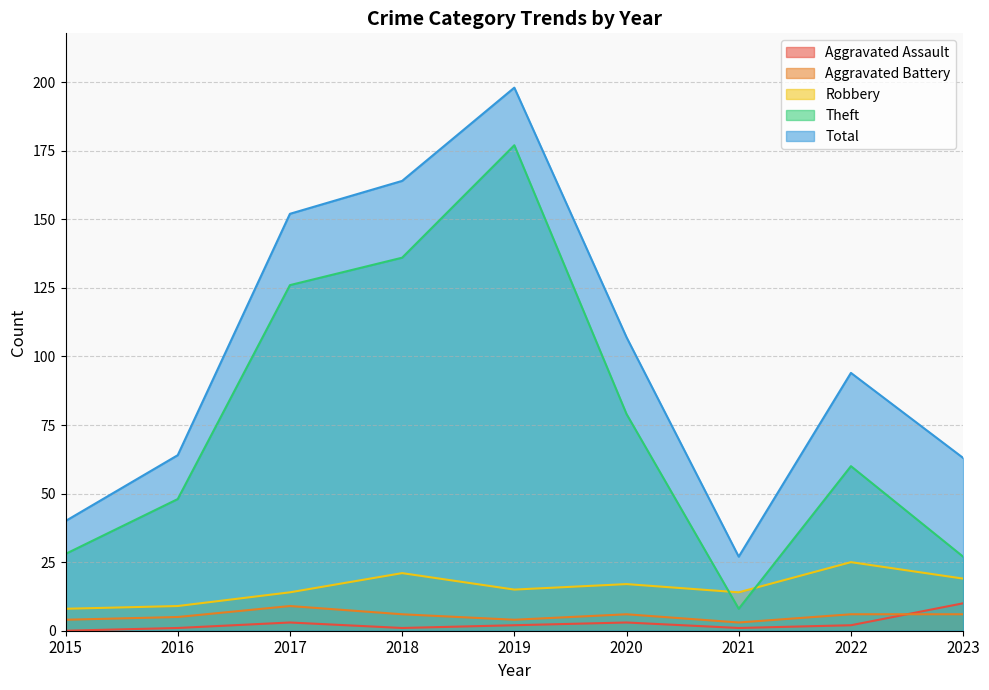

How many lines are shown in the chart?

5